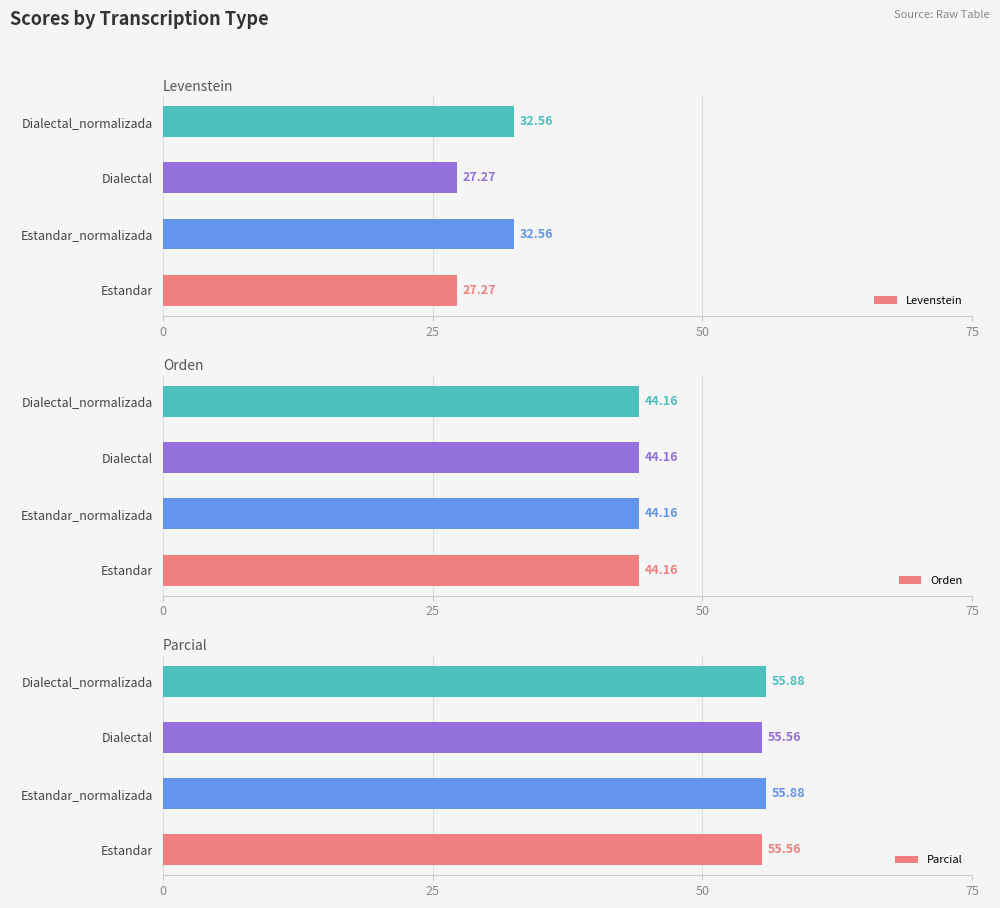

What is the difference between the maximum and minimum values in the Levenstein series?

5.3